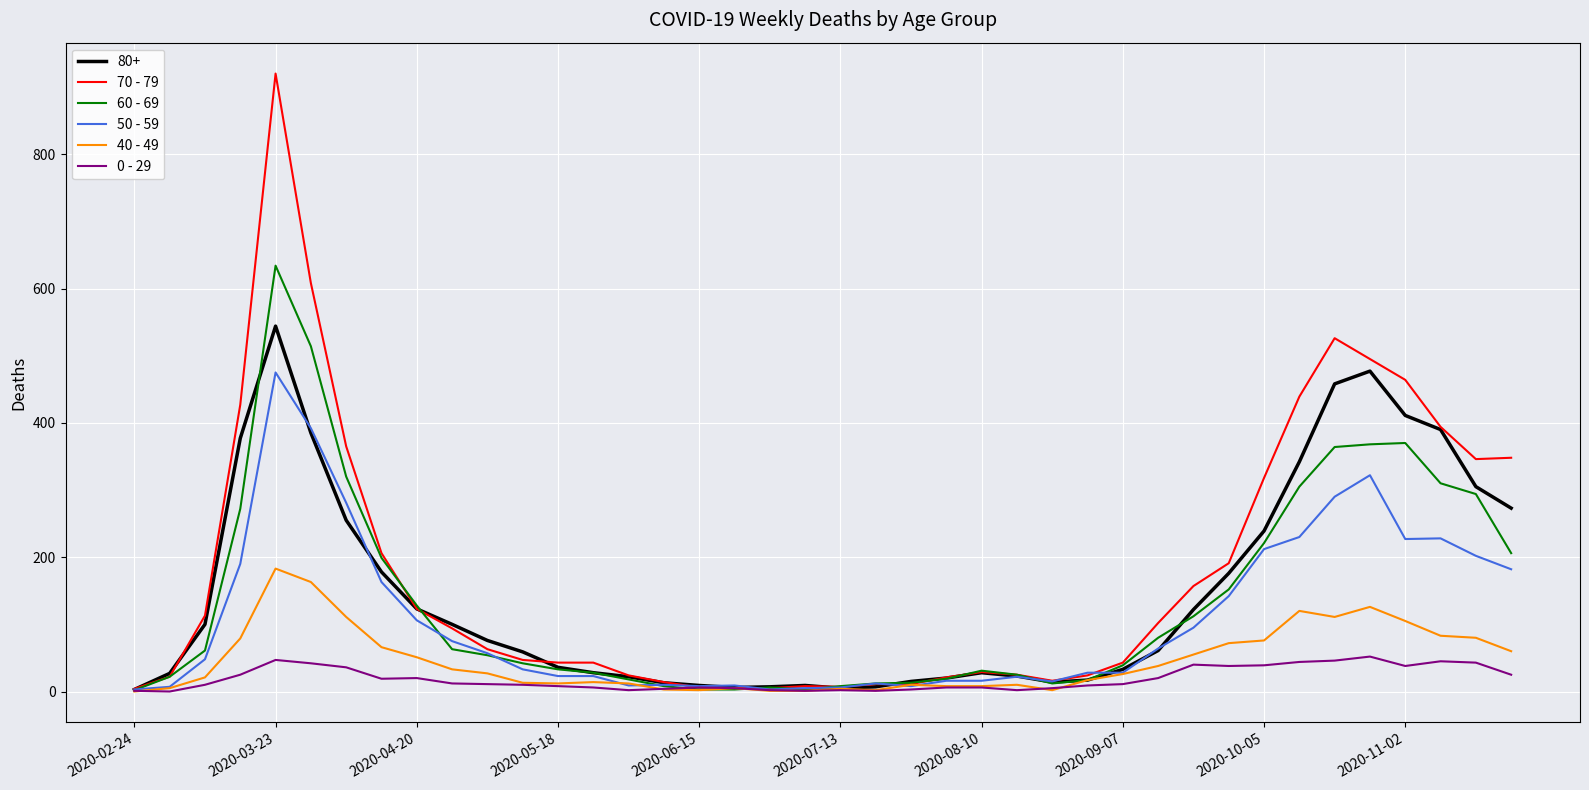

List the series in order of their peak value, lowest first.

0 - 29, 40 - 49, 50 - 59, 80+, 60 - 69, 70 - 79